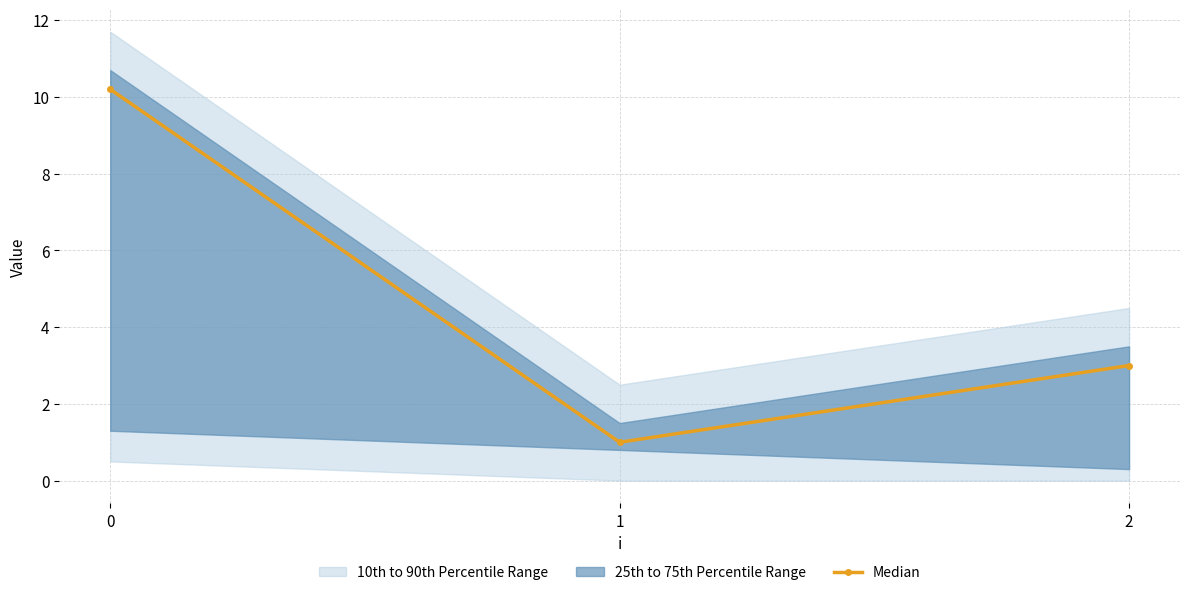

How many data points are above 3?

1